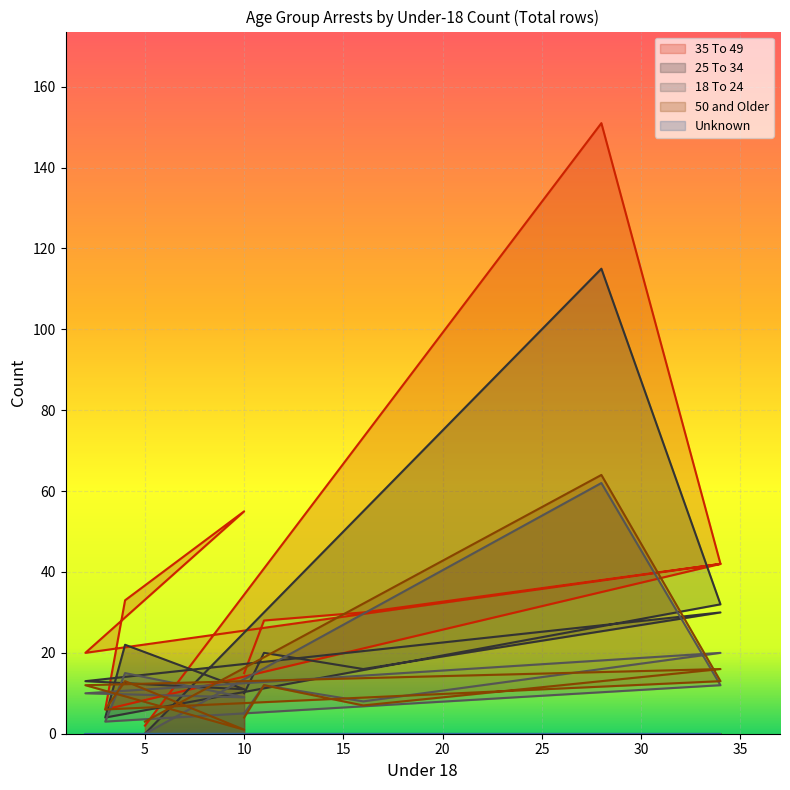

What is the maximum value shown in the chart?

151